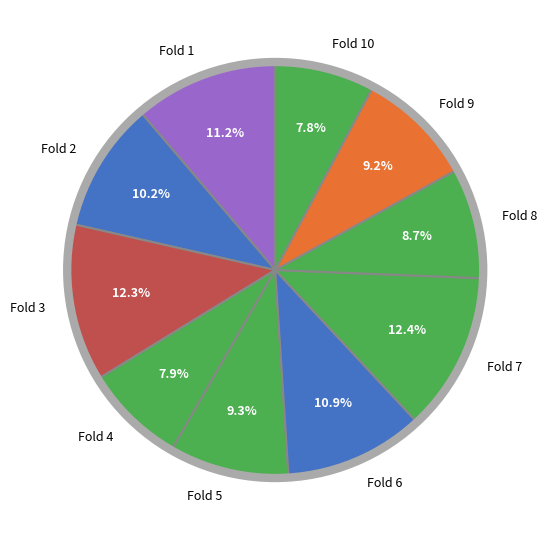

Does Fold 5 represent more than half of the total?

No